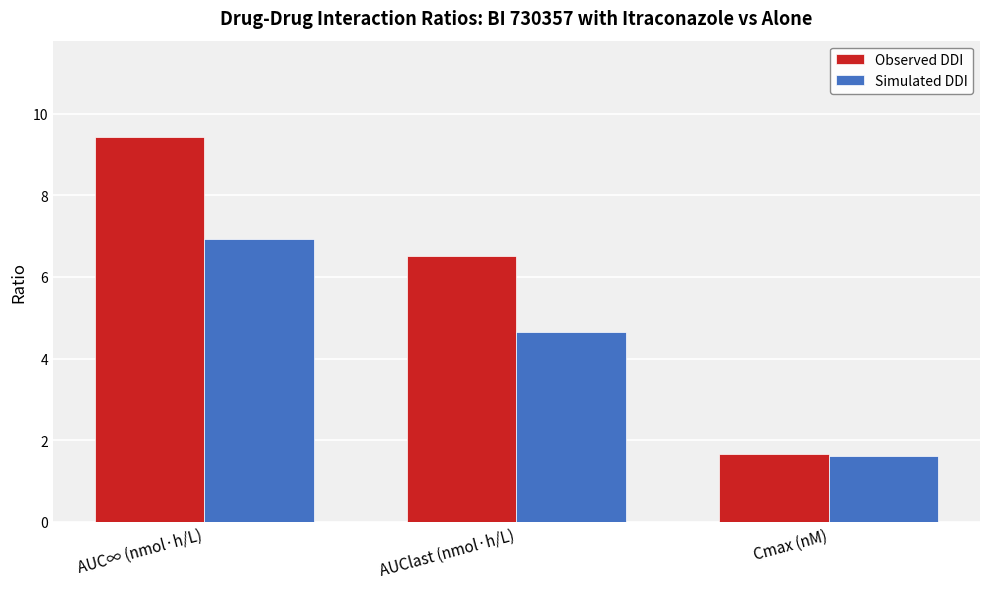

At which label does Simulated DDI first exceed 4?

AUC∞ (nmol·h/L)